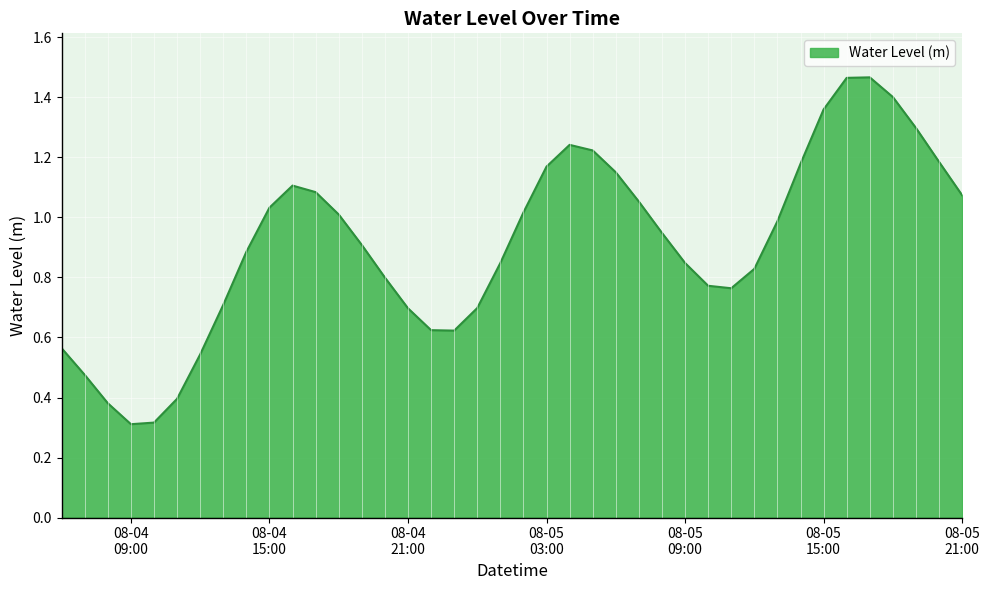

List the labels in order of value, largest first.

2023-08-05 17:00:00, 2023-08-05 16:00:00, 2023-08-05 18:00:00, 2023-08-05 15:00:00, 2023-08-05 19:00:00, 2023-08-05 04:00:00, 2023-08-05 05:00:00, 2023-08-05 20:00:00, 2023-08-05 14:00:00, 2023-08-05 03:00:00, 2023-08-05 06:00:00, 2023-08-04 16:00:00, 2023-08-04 17:00:00, 2023-08-05 21:00:00, 2023-08-05 07:00:00, 2023-08-04 15:00:00, 2023-08-05 02:00:00, 2023-08-04 18:00:00, 2023-08-05 13:00:00, 2023-08-05 08:00:00, 2023-08-04 19:00:00, 2023-08-04 14:00:00, 2023-08-05 09:00:00, 2023-08-05 01:00:00, 2023-08-05 12:00:00, 2023-08-04 20:00:00, 2023-08-05 10:00:00, 2023-08-05 11:00:00, 2023-08-04 13:00:00, 2023-08-05 00:00:00, 2023-08-04 21:00:00, 2023-08-04 22:00:00, 2023-08-04 23:00:00, 2023-08-04 06:00:00, 2023-08-04 12:00:00, 2023-08-04 07:00:00, 2023-08-04 11:00:00, 2023-08-04 08:00:00, 2023-08-04 10:00:00, 2023-08-04 09:00:00